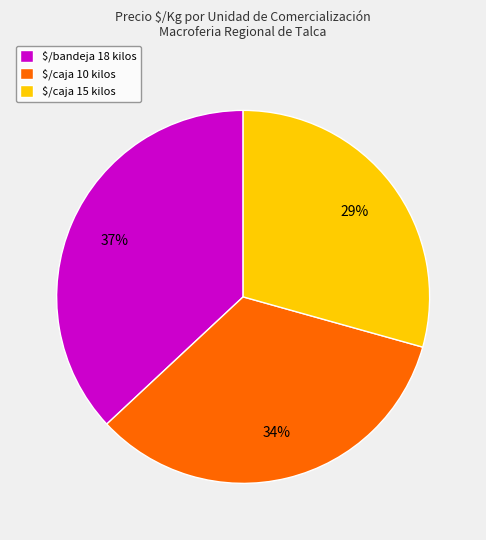

Count the number of slices in the pie.

3